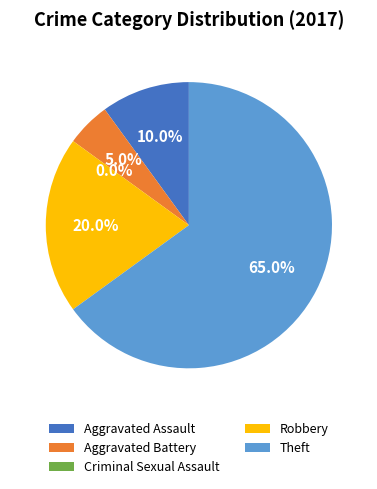

Rank the categories by value from highest to lowest.

Theft, Robbery, Aggravated Assault, Aggravated Battery, Criminal Sexual Assault